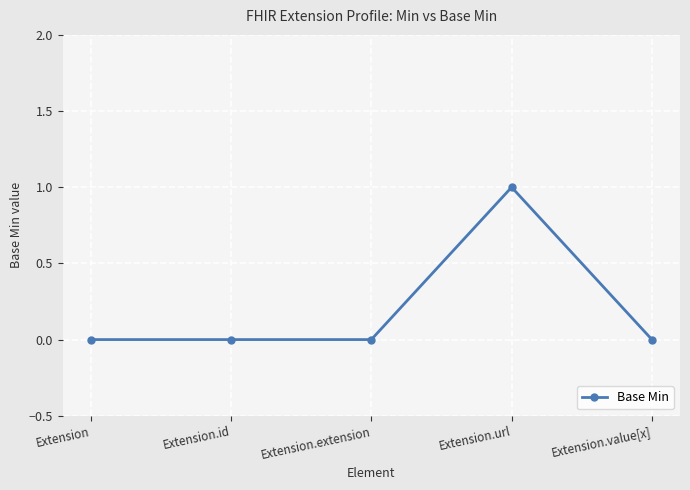

The value at Extension is 0. True or false?

True